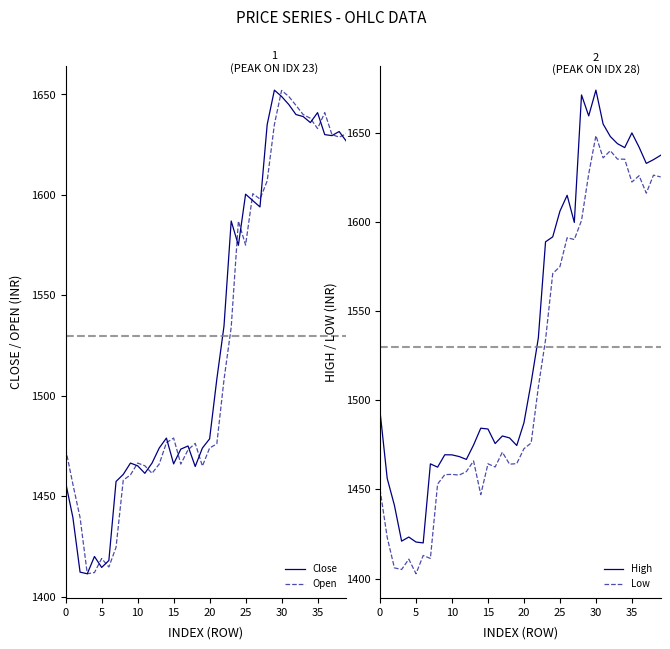

What is the difference between the Low values at 28 and 30?

47.5